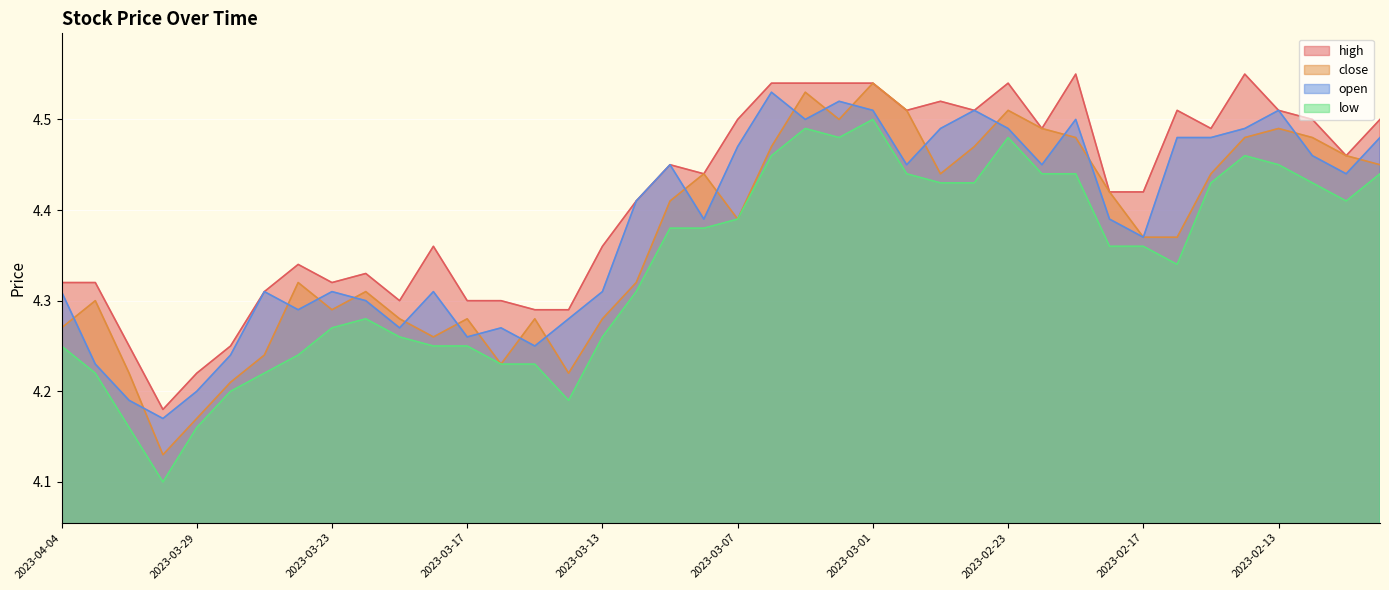

Reading right to left, extract all data points from this chart.

high: 4.5	4.5	4.5	4.5	4.5	4.5	4.5	4.4	4.4	4.5	4.5	4.5	4.5	4.5	4.5	4.5	4.5	4.5	4.5	4.5	4.4	4.5	4.4	4.4	4.3	4.3	4.3	4.3	4.4	4.3	4.3	4.3	4.3	4.3	4.2	4.2	4.2	4.2	4.3	4.3
close: 4.5	4.5	4.5	4.5	4.5	4.4	4.4	4.4	4.4	4.5	4.5	4.5	4.5	4.4	4.5	4.5	4.5	4.5	4.5	4.4	4.4	4.4	4.3	4.3	4.2	4.3	4.2	4.3	4.3	4.3	4.3	4.3	4.3	4.2	4.2	4.2	4.1	4.2	4.3	4.3
open: 4.5	4.4	4.5	4.5	4.5	4.5	4.5	4.4	4.4	4.5	4.5	4.5	4.5	4.5	4.5	4.5	4.5	4.5	4.5	4.5	4.4	4.5	4.4	4.3	4.3	4.2	4.3	4.3	4.3	4.3	4.3	4.3	4.3	4.3	4.2	4.2	4.2	4.2	4.2	4.3
low: 4.4	4.4	4.4	4.5	4.5	4.4	4.3	4.4	4.4	4.4	4.4	4.5	4.4	4.4	4.4	4.5	4.5	4.5	4.5	4.4	4.4	4.4	4.3	4.3	4.2	4.2	4.2	4.2	4.2	4.3	4.3	4.3	4.2	4.2	4.2	4.2	4.1	4.2	4.2	4.2